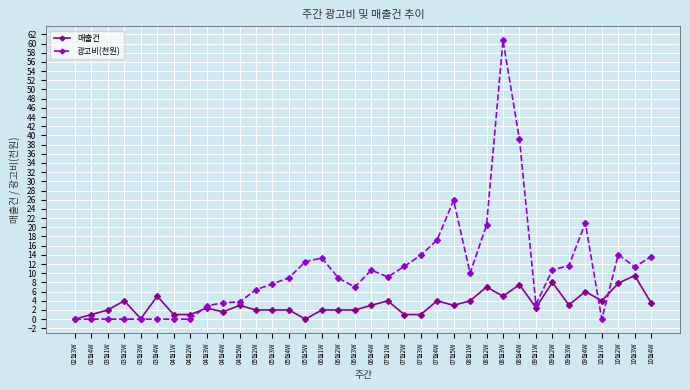

Count the number of categories in the chart.

36